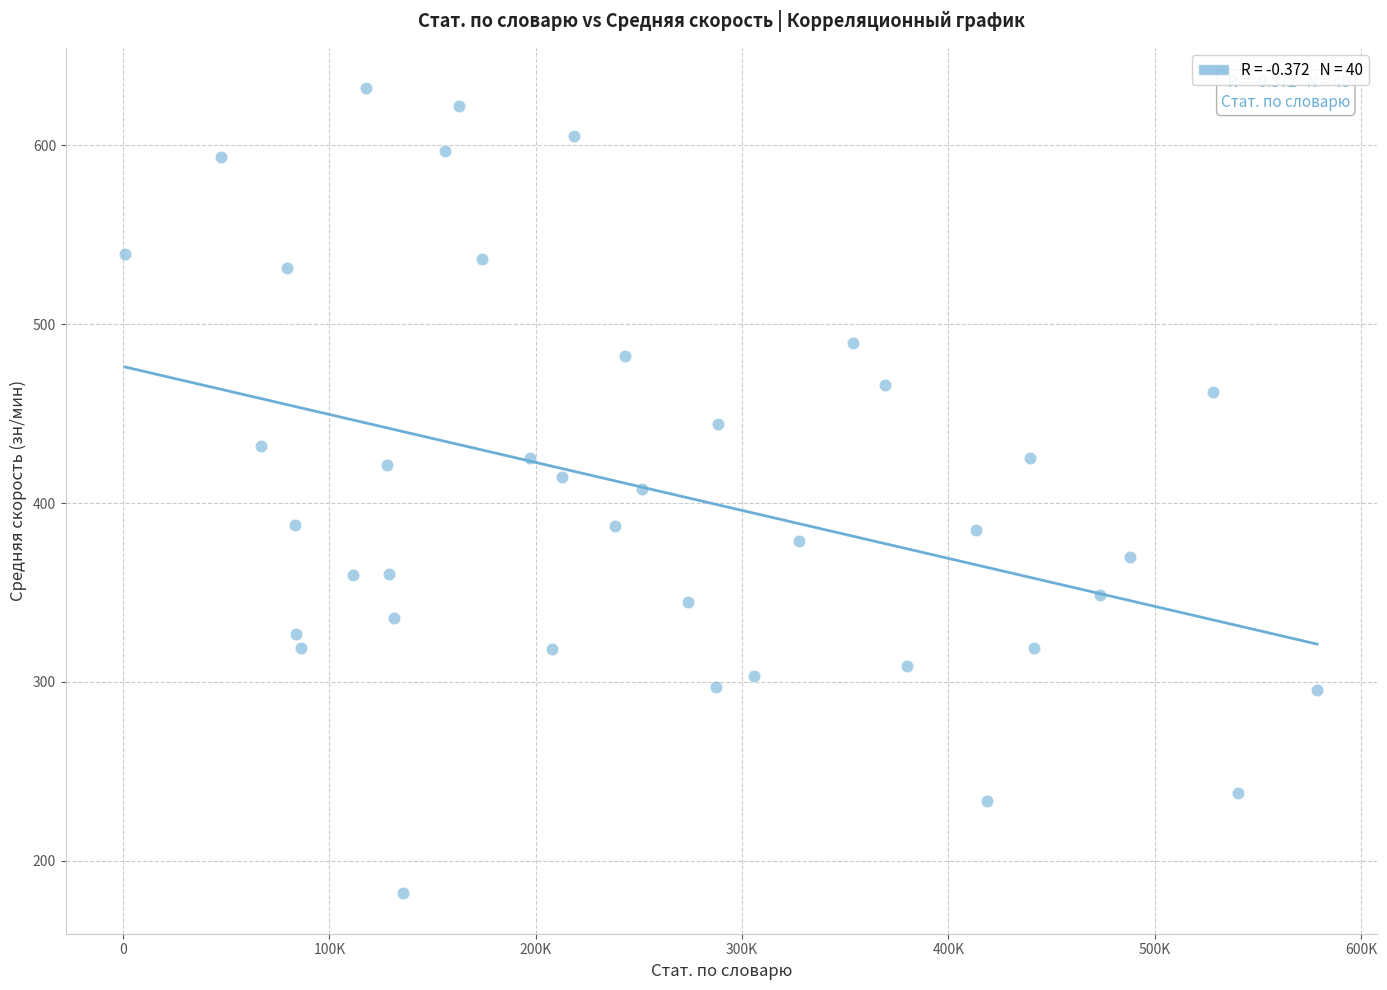

What is the range of Y values (max minus min)?

450.3